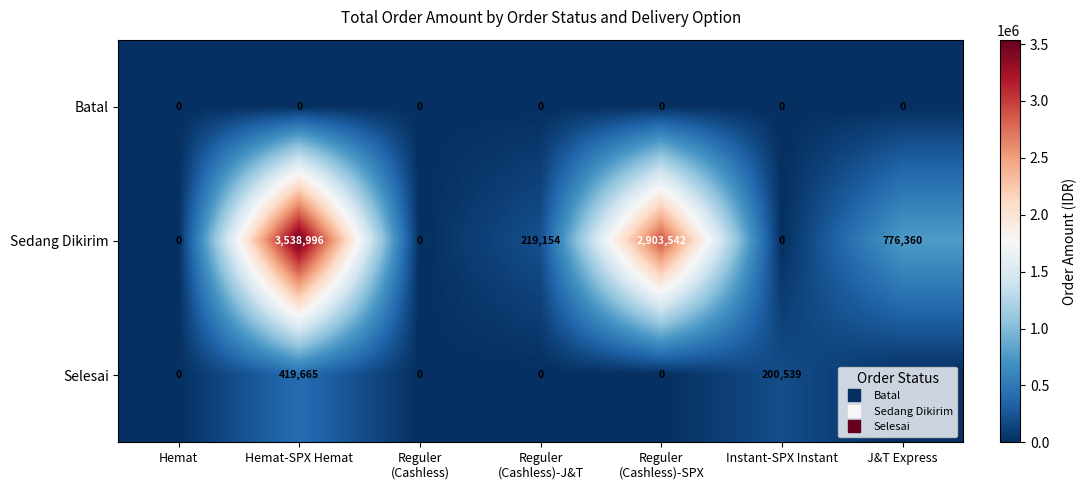

Which series changed the most between Hemat-SPX Hemat and Instant-SPX Instant?

Sedang Dikirim